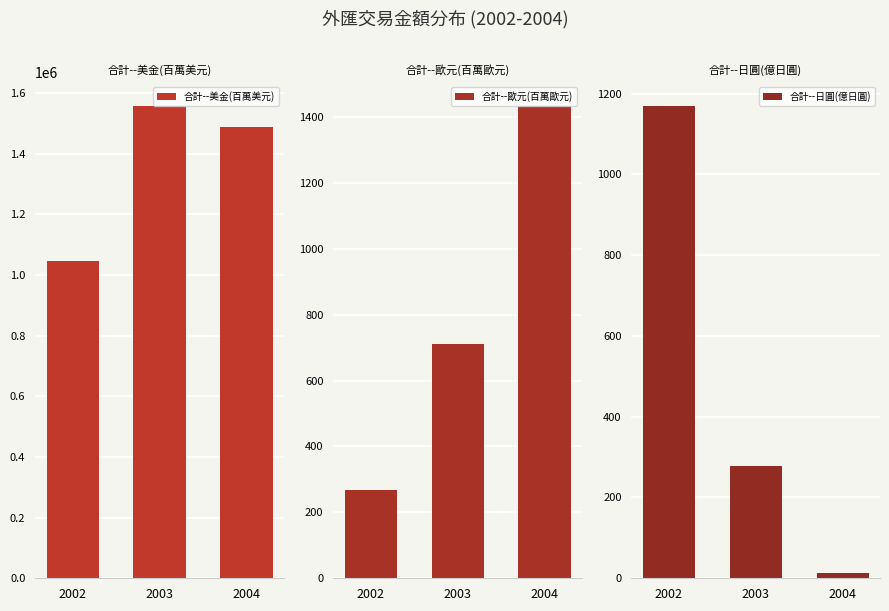

How many values in the 合計--歐元(百萬歐元) series are below 712?

1